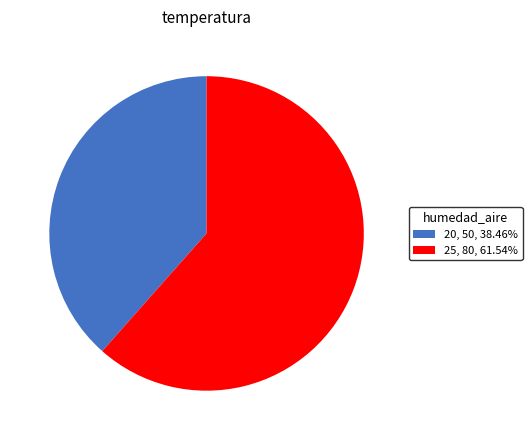

Do 20, 50, 38.46% and 25, 80, 61.54% together represent more than half of the pie?

Yes